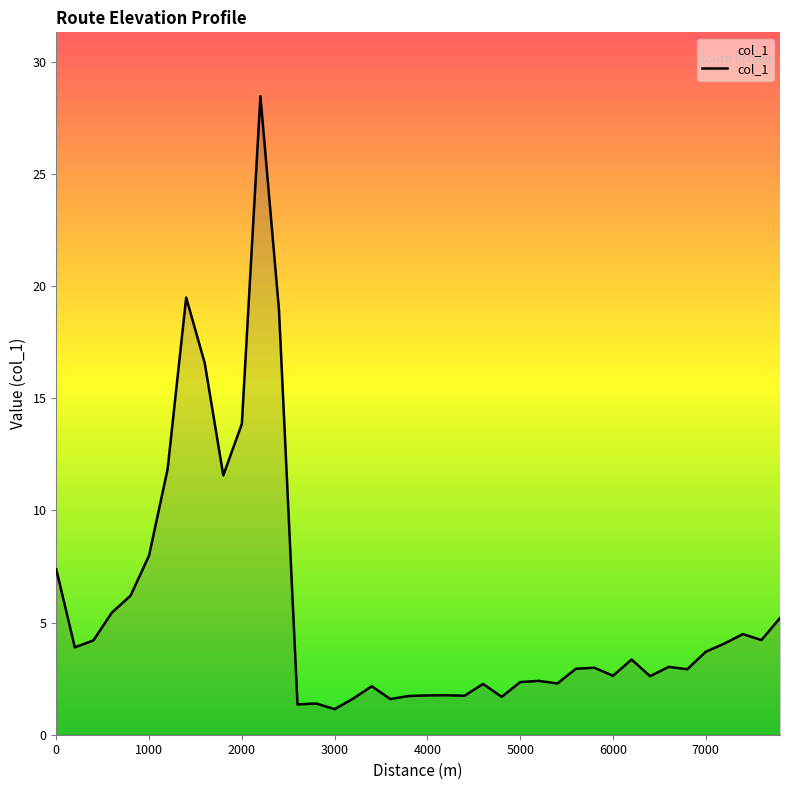

What is the minimum value shown in the chart?

1.1